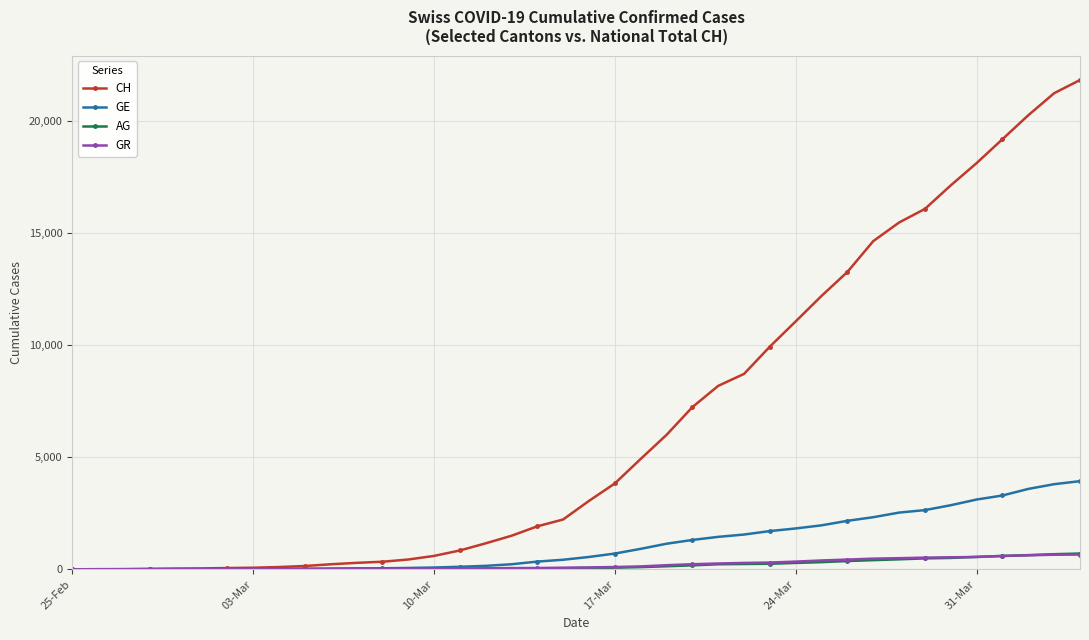

What is the maximum value for CH?

21806